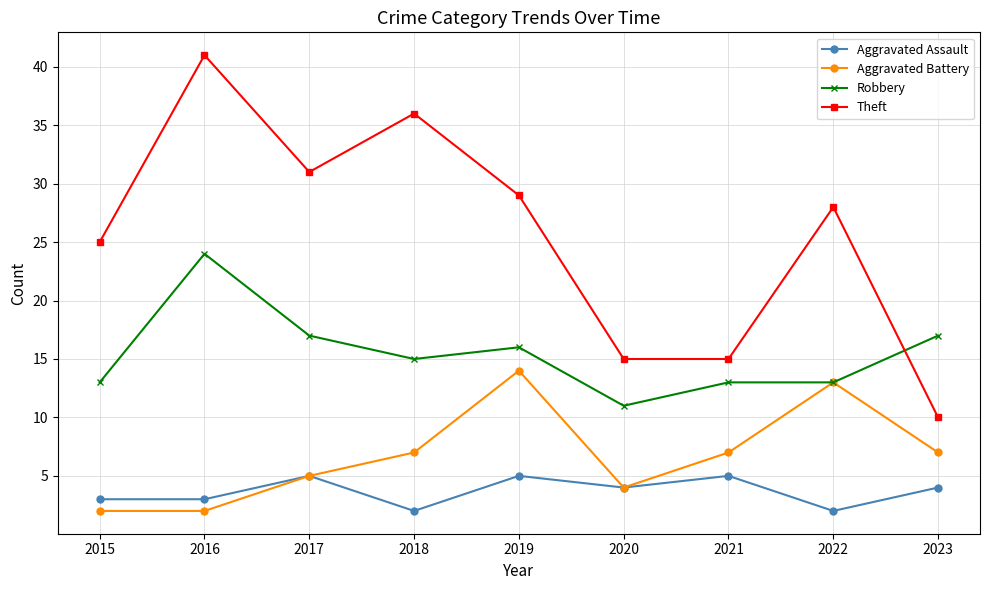

Where does the Robbery series first go above 15?

2016